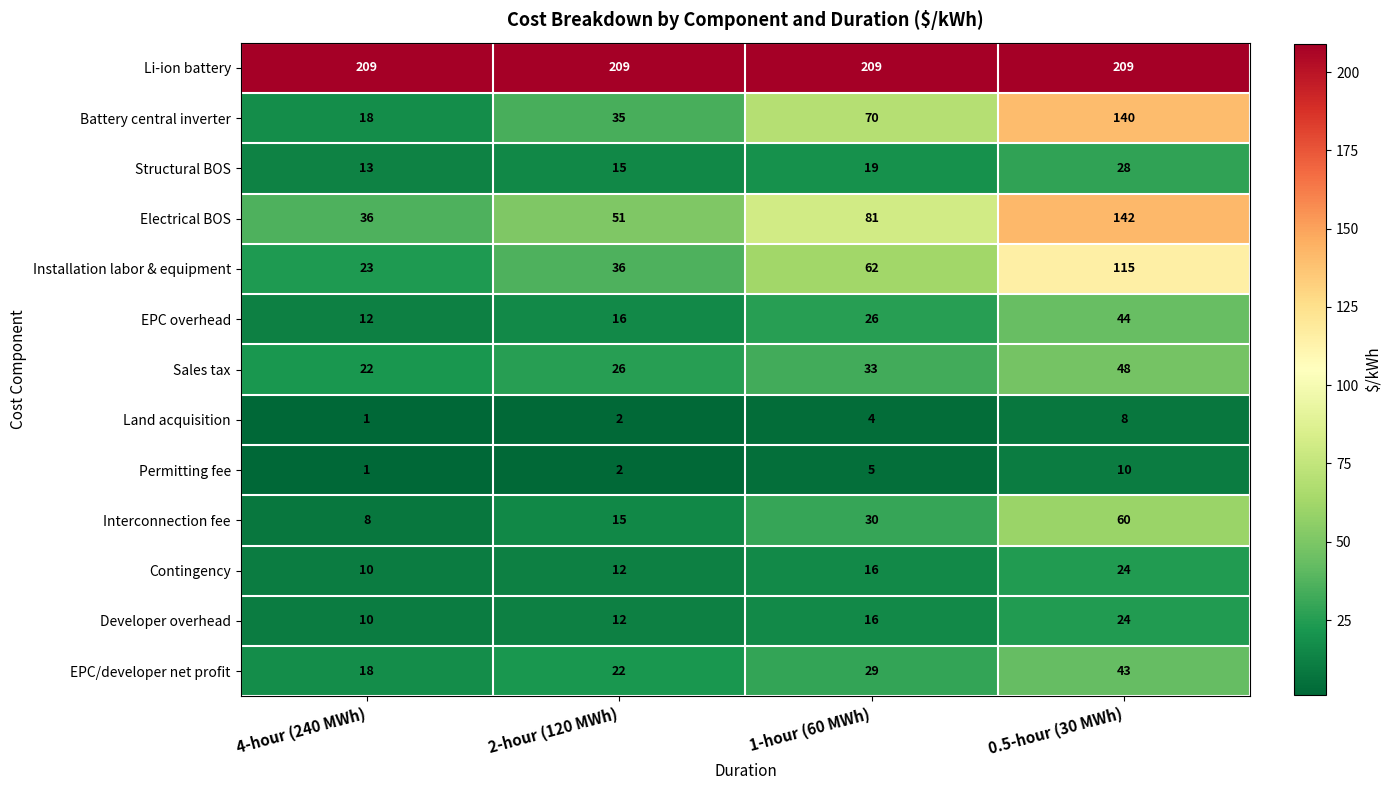

What is the difference between the maximum and minimum values in the Structural BOS series?

15